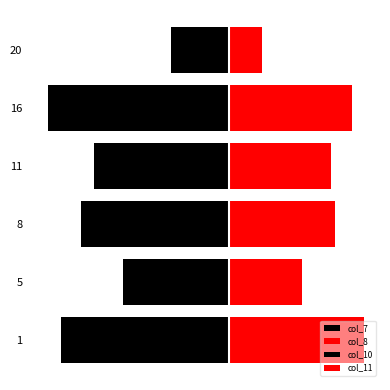

How many groups of bars are there?

6